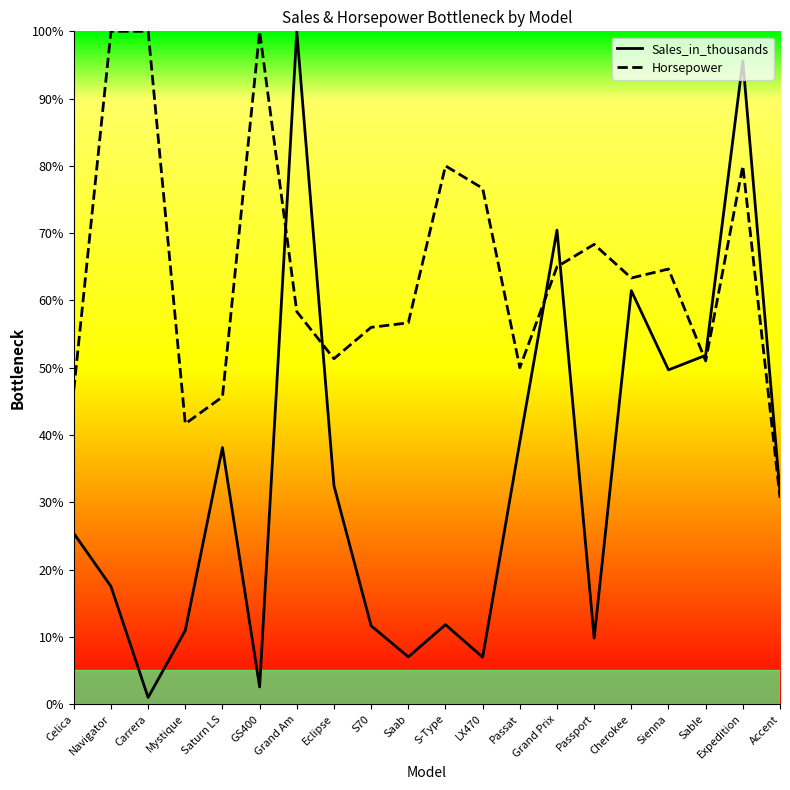

Reading right to left, transcribe all the data shown in this chart.

Sales_in_thousands: 31.4	95.6	51.8	49.7	61.4	9.8	70.5	39.0	7.0	11.8	7.0	11.6	32.5	100.0	2.5	38.1	10.9	1.0	17.5	25.4
Horsepower: 30.7	80.0	51.0	64.7	63.3	68.3	65.0	50.0	76.7	80.0	56.7	56.0	51.3	58.3	100.0	45.7	41.7	100.0	100.0	46.7